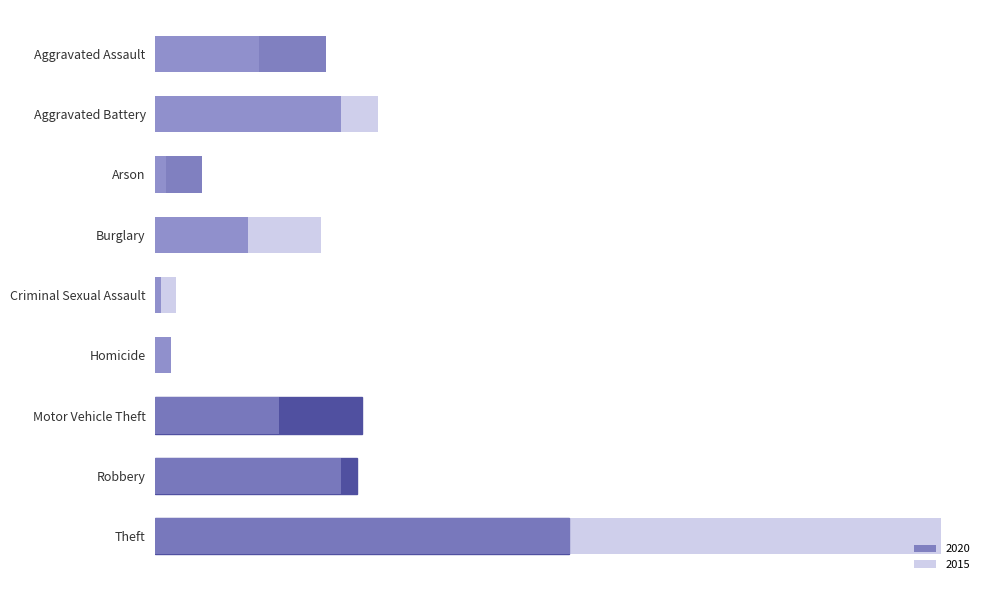

Where is 2015 nearest to the value 77?

Aggravated Battery